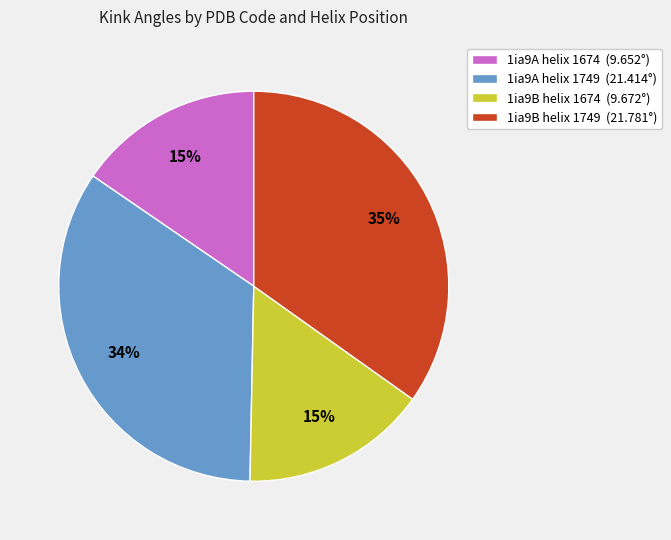

To the nearest percent, what percentage of the pie is 1ia9B helix 1749?

35%